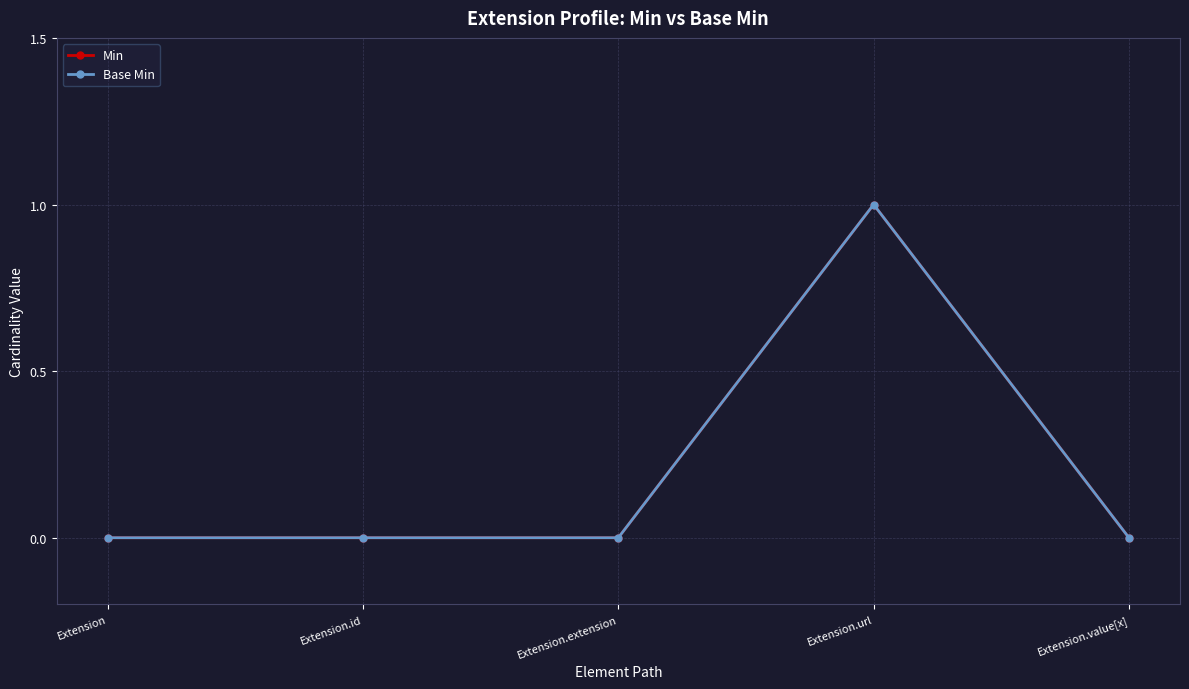

Does the chart have visible grid lines?

Yes